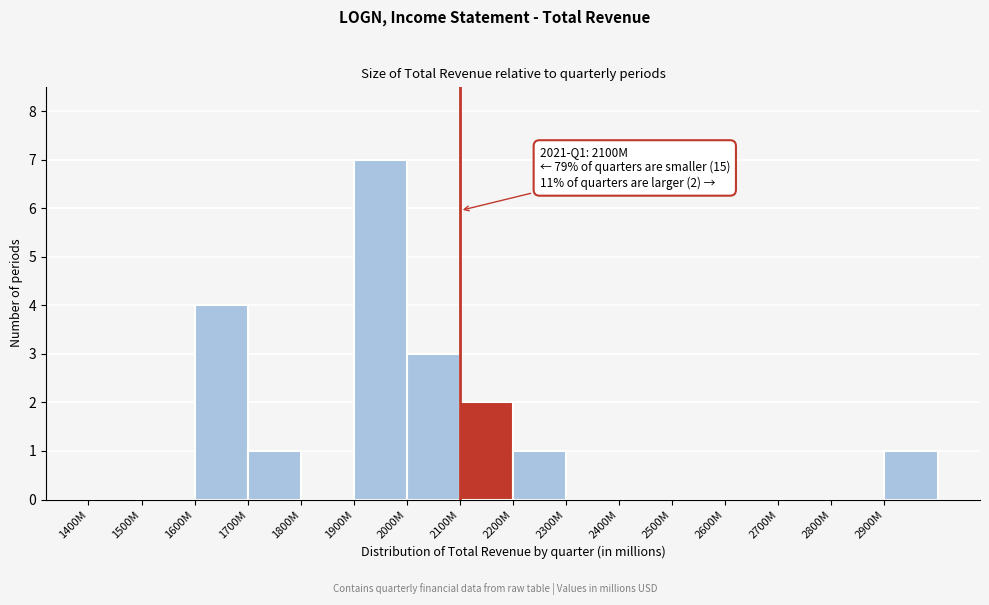

Reading left to right, extract all data points from this chart.

1400M=0	1500M=0	1600M=4	1700M=1	1800M=0	1900M=7	2000M=3	2100M=2	2200M=1	2300M=0	2400M=0	2500M=0	2600M=0	2700M=0	2800M=0	2900M=1